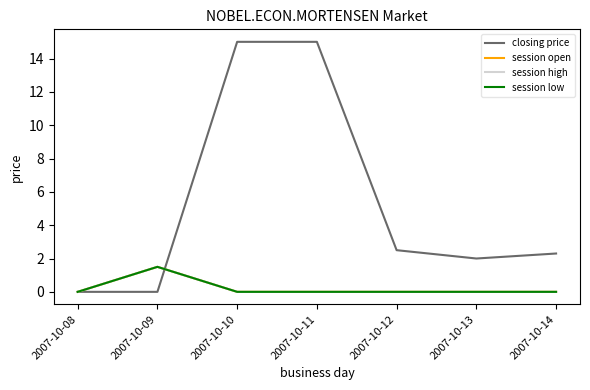

Does the chart display data point markers on the line(s)?

No